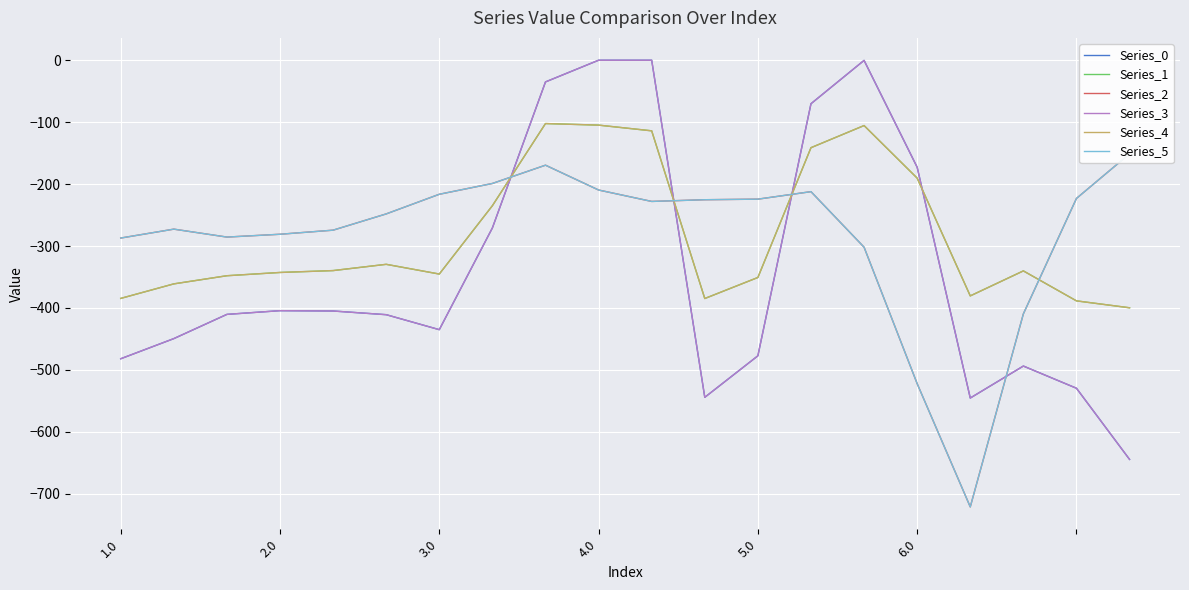

After their last crossing, which series has the higher values: Series_3 or Series_1?

Series_1